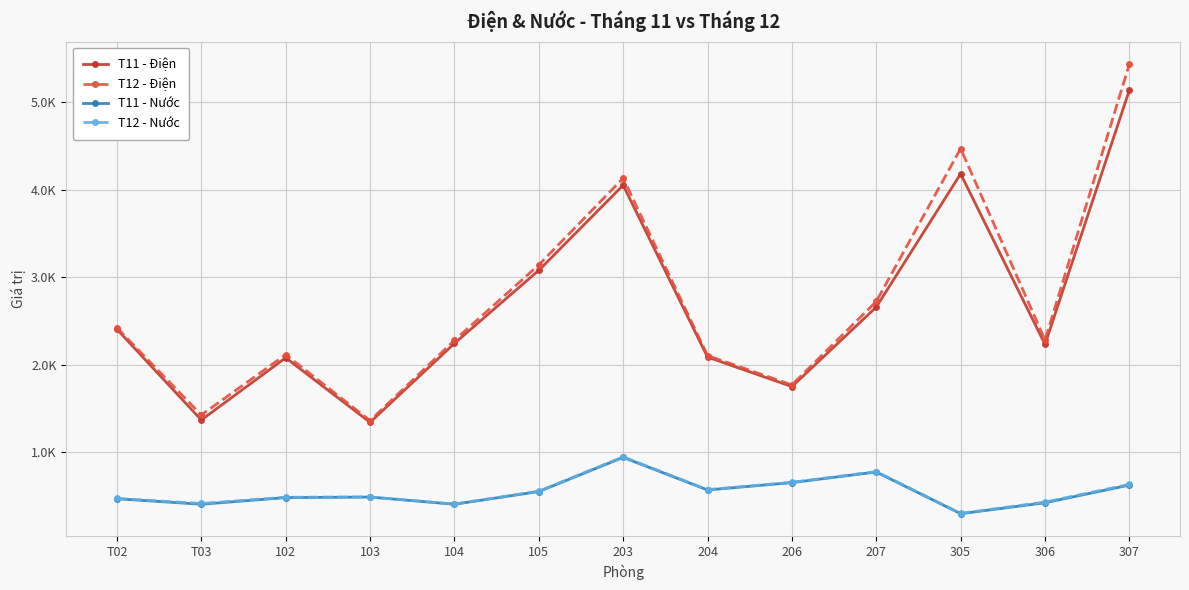

True or false: T11 - Nước and T11 - Điện cross at least once.

False